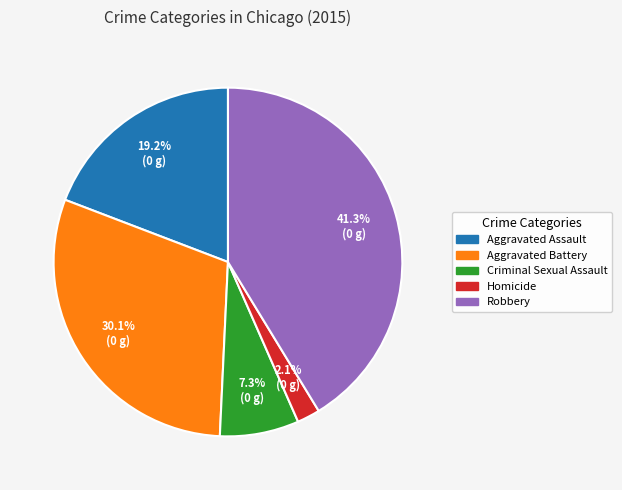

To the nearest percent, what is the difference between the largest and smallest slice percentages?

39%